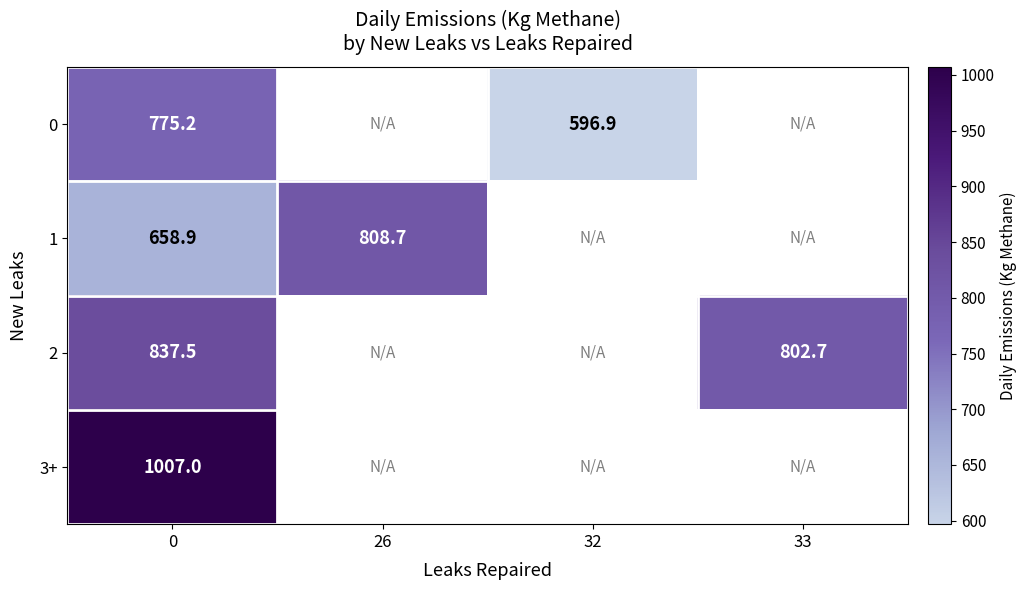

What is the approximate value of 0 at 0?

775.2